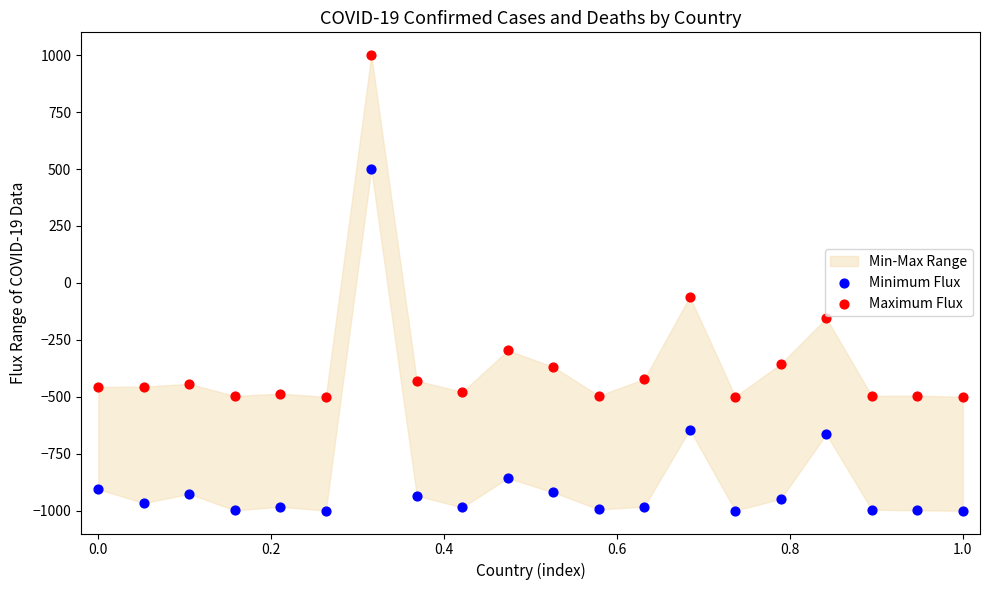

Across all data points, what is the range of X values (max minus min)?

1.0